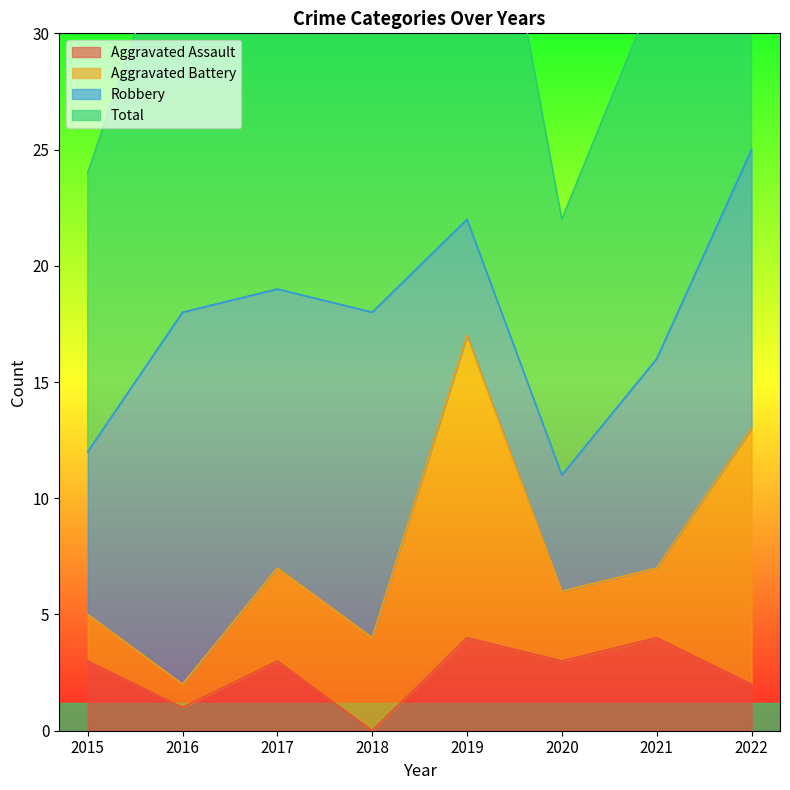

In Aggravated Assault, how many points are higher than both neighbors (excluding endpoints)?

3